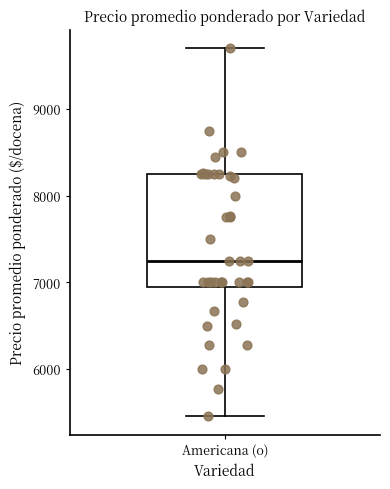

Transcribe this box plot: give where the median line is, the range the box spans, and where the two whiskers end, as read against the y-axis. The values are not printed on the chart, so give them approximately, as read against the axis.

median 7300, box 6900 to 8300, whiskers 5500 to 9700